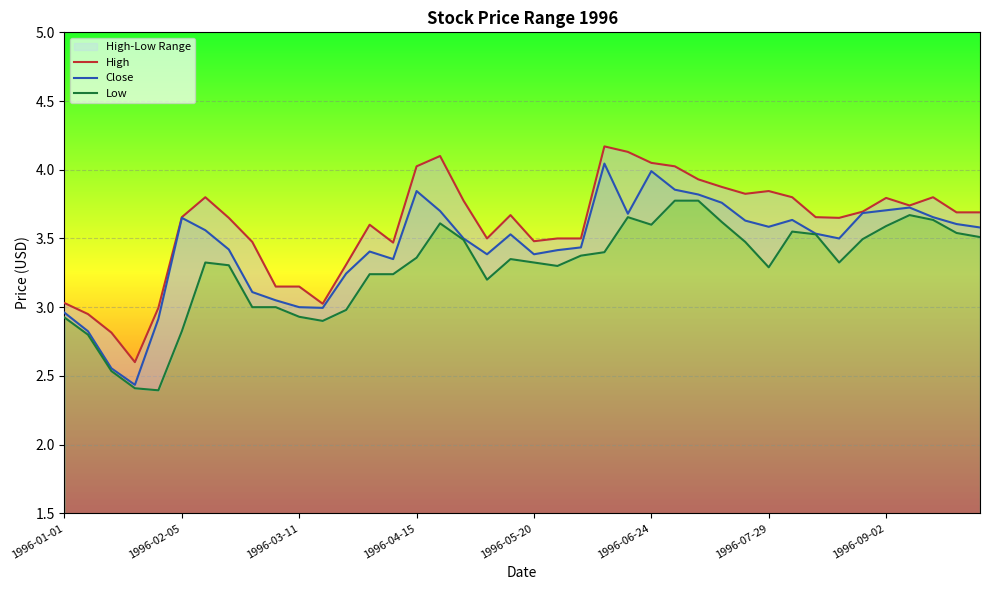

True or false: Close has a value of 3.4 at 1996-05-20.

True